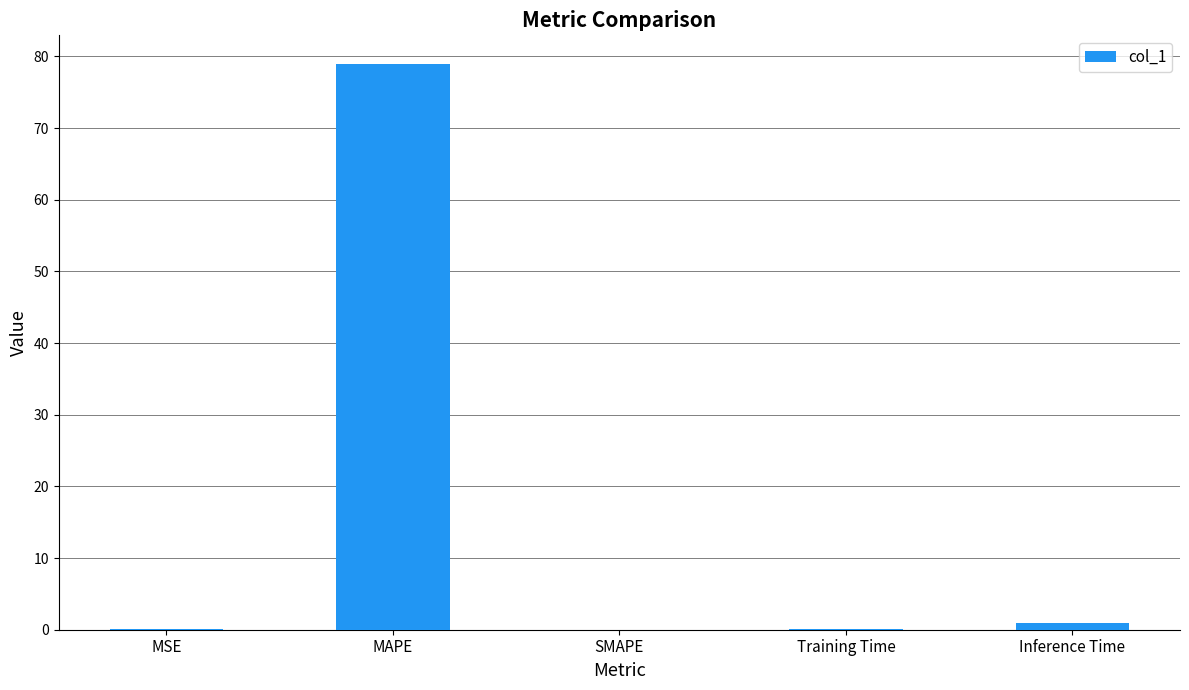

What is the sum of all values?

80.1